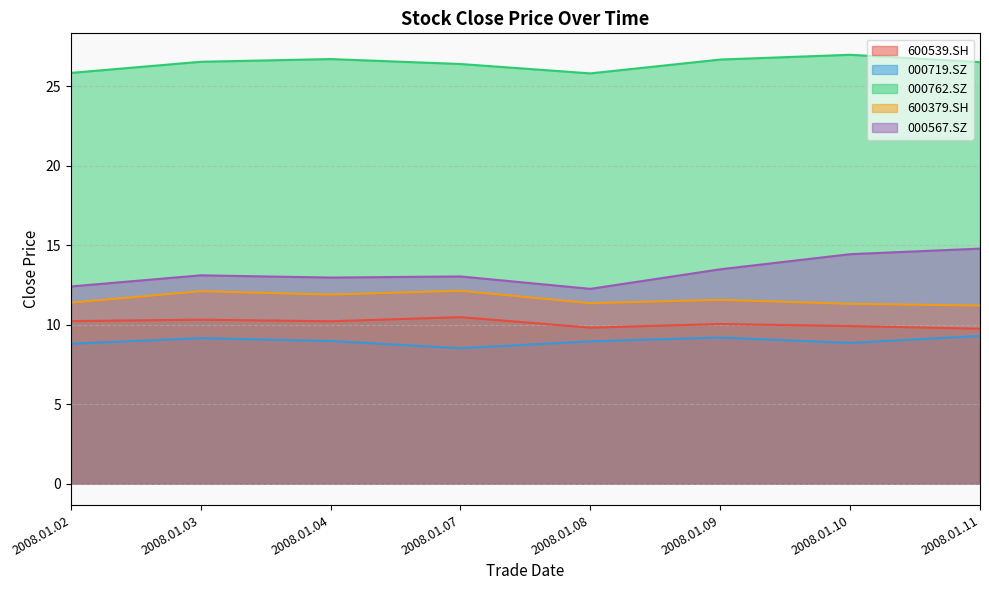

Which series has the largest total across all categories?

000762.SZ